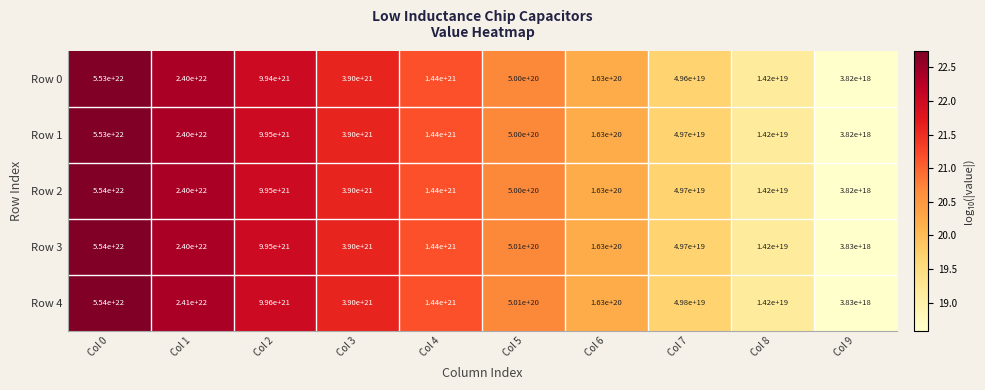

Where does the Row 0 series first go above 1440000000000000000000?

Col 0